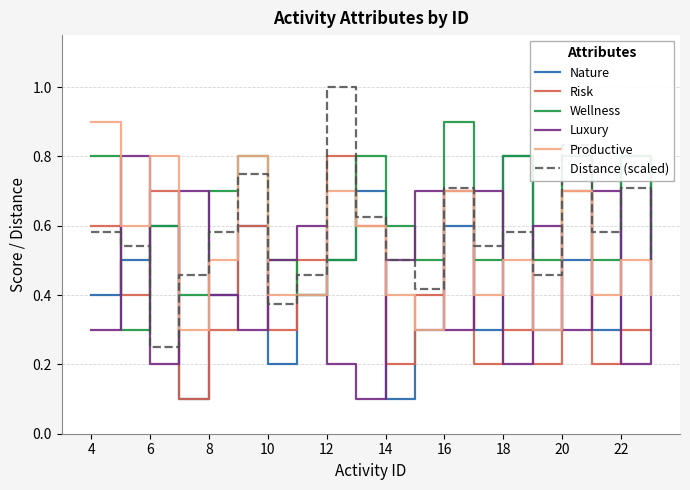

How many interior local valleys does the Wellness series have?

7